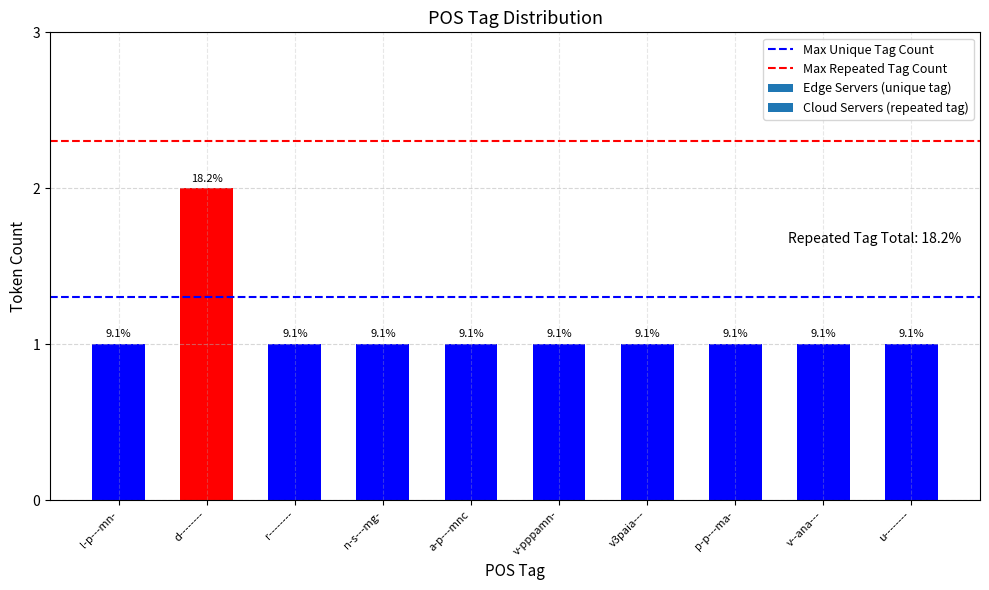

Does the chart contain any negative values?

No